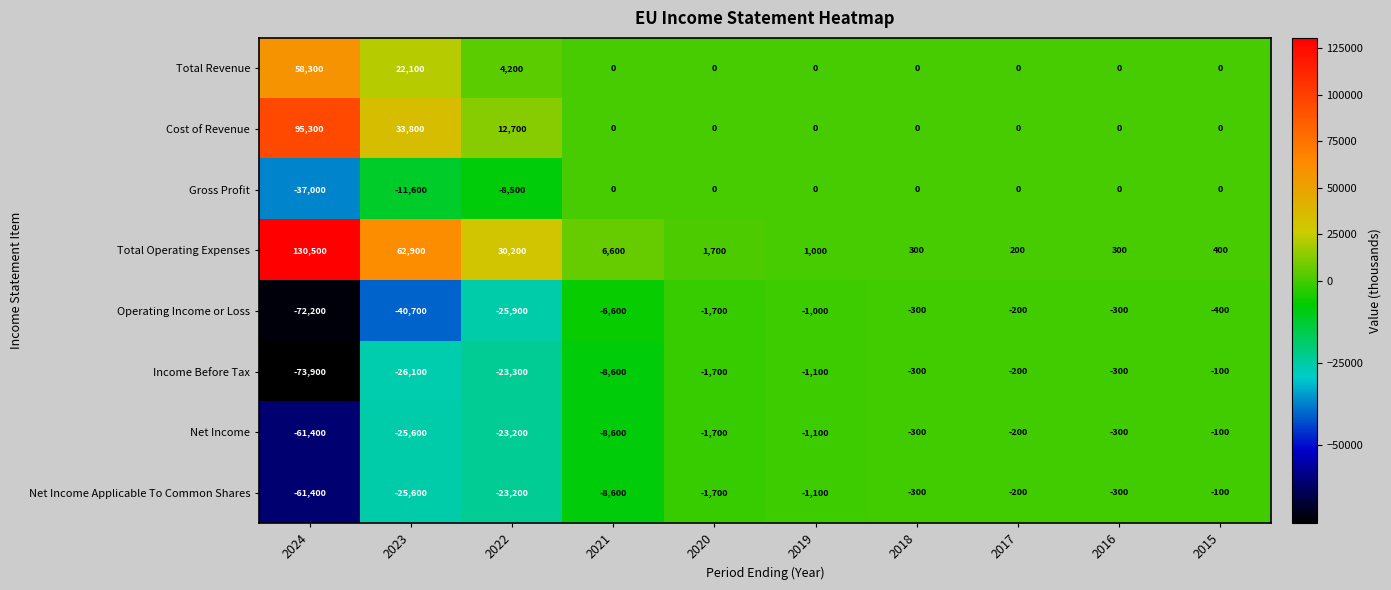

What is the spread (max minus min) of values at 2017?

400